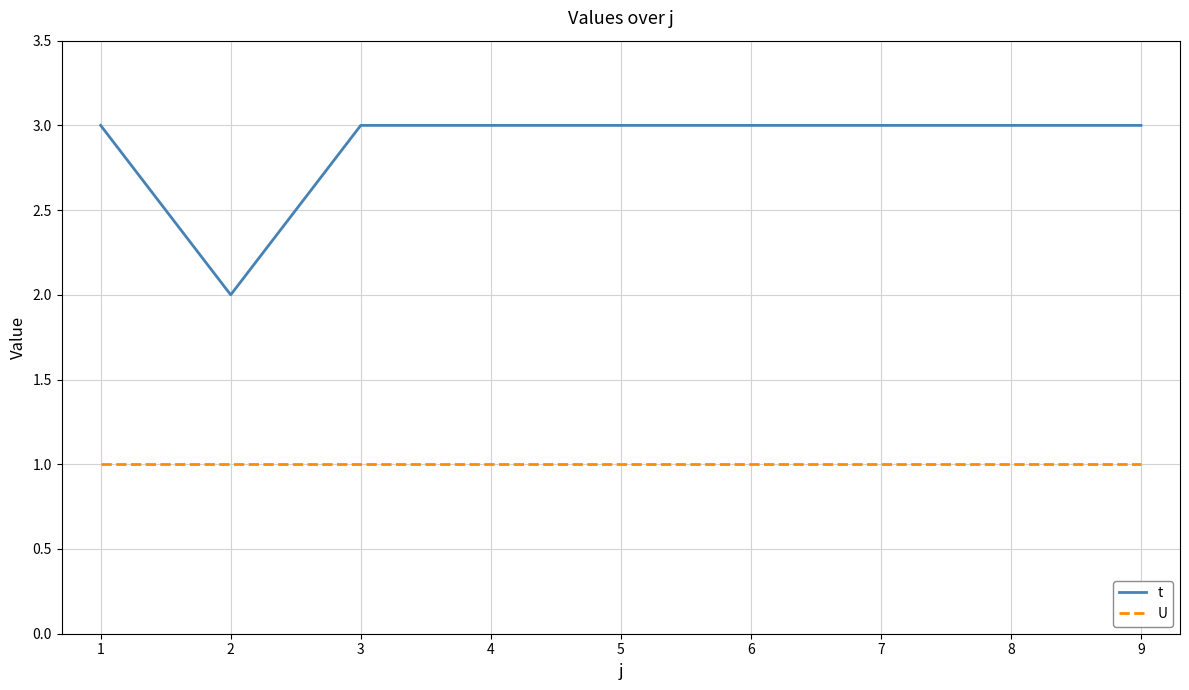

Is the value of t at 6 greater than the value of U at 9?

Yes